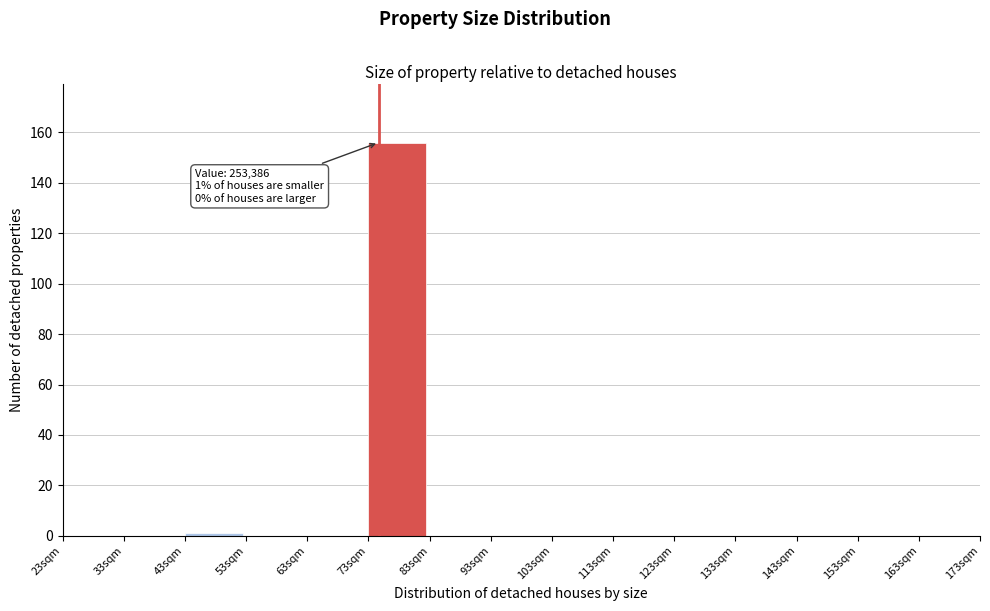

Reading left to right, extract all data points from this chart.

23sqm=0	33sqm=0	43sqm=1	53sqm=0	63sqm=0	73sqm=156	83sqm=0	93sqm=0	103sqm=0	113sqm=0	123sqm=0	133sqm=0	143sqm=0	153sqm=0	163sqm=0